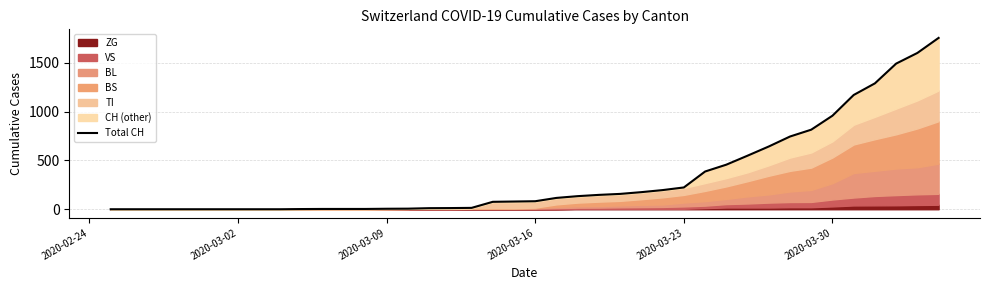

How many lines are shown in the chart?

1